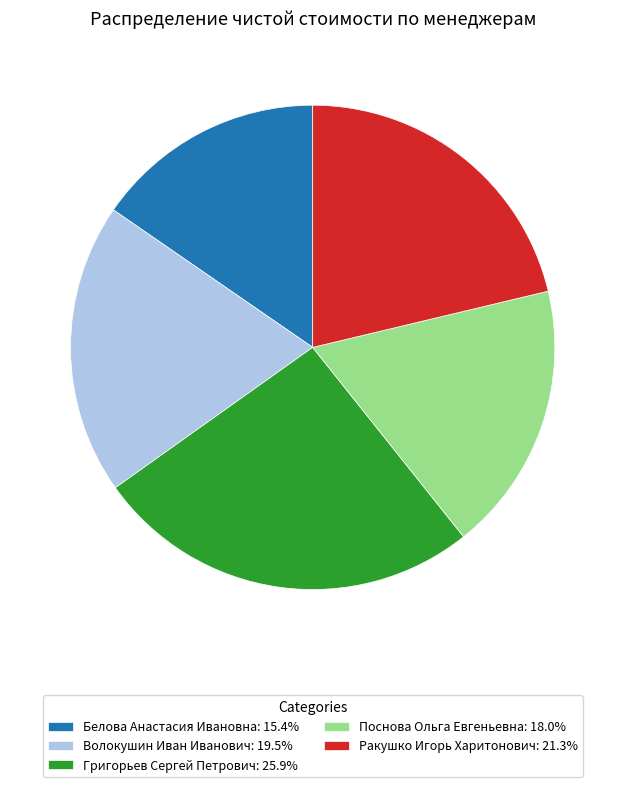

Do Волокушин Иван Иванович: 19.5% and Белова Анастасия Ивановна: 15.4% together represent more than half of the pie?

No